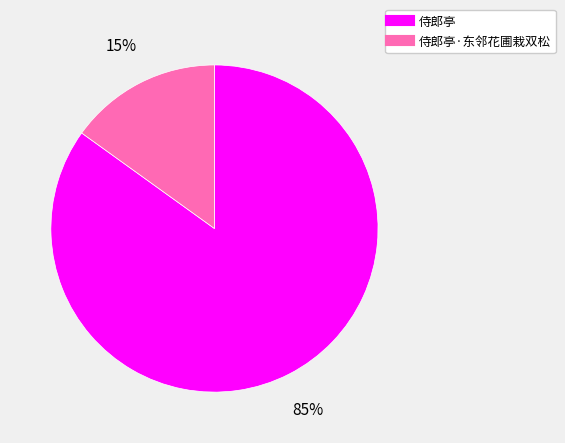

Is there a majority slice in this chart?

Yes